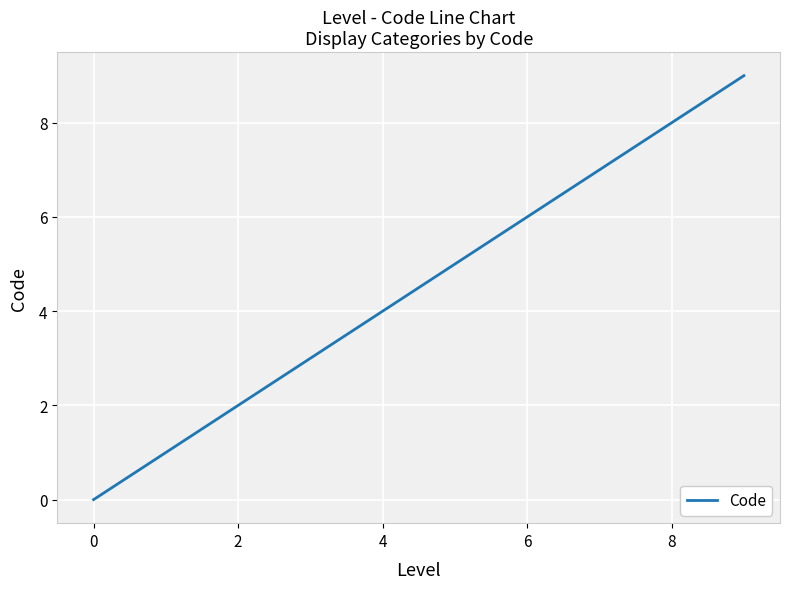

How many values are below 2?

2